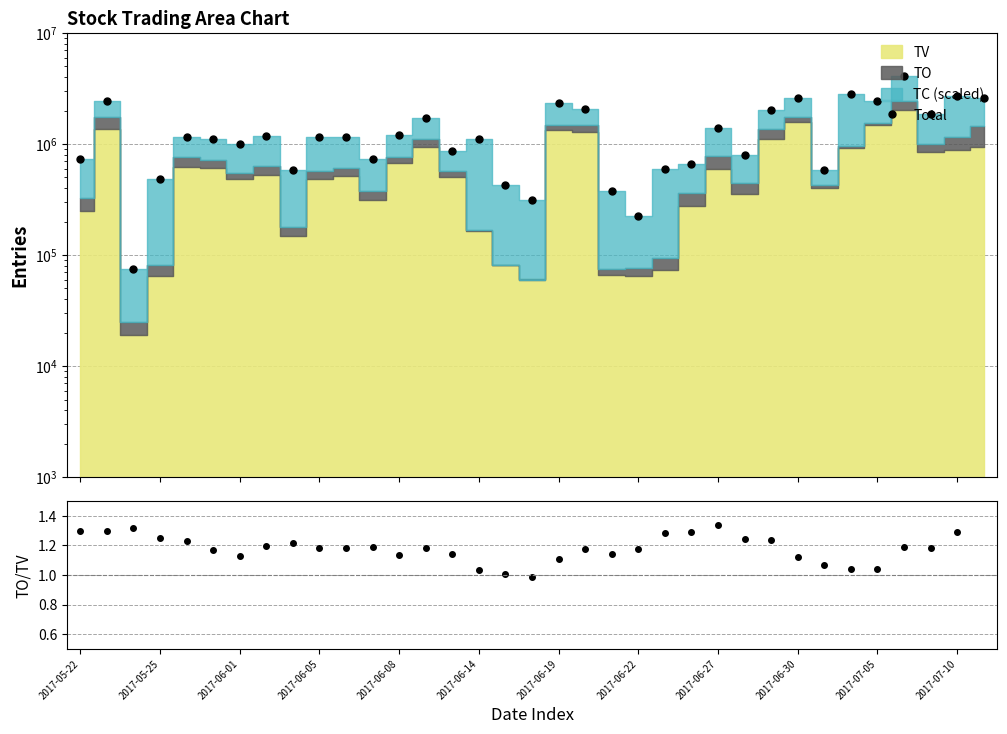

Is the value of TO/TV at 25 greater than the value of Total at 2017-06-22?

No